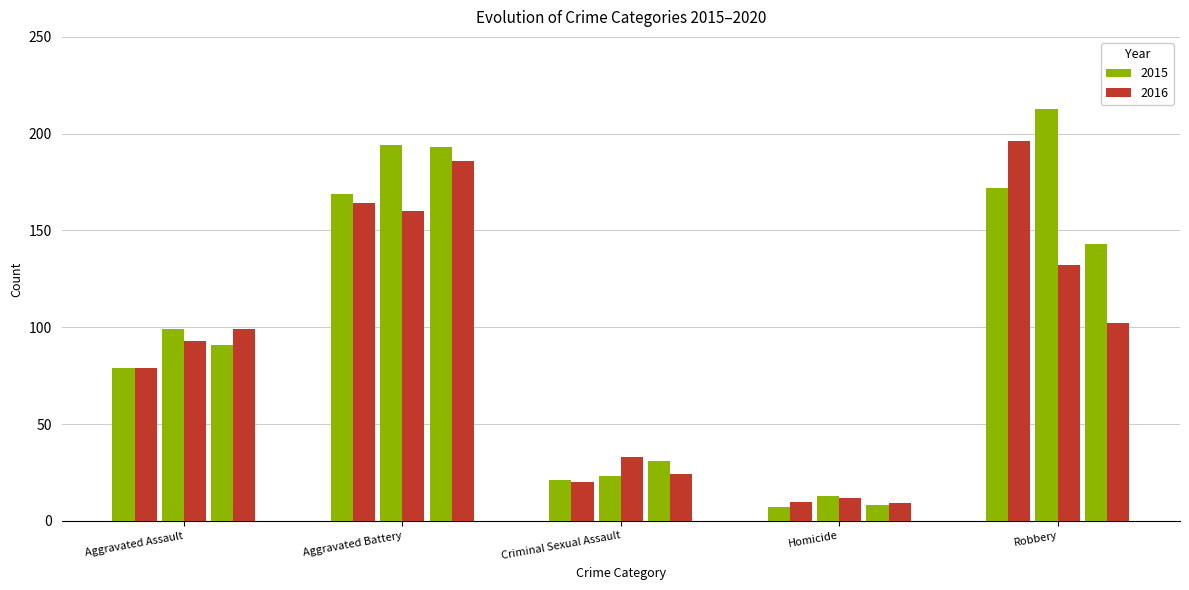

Does the chart contain any negative values?

No